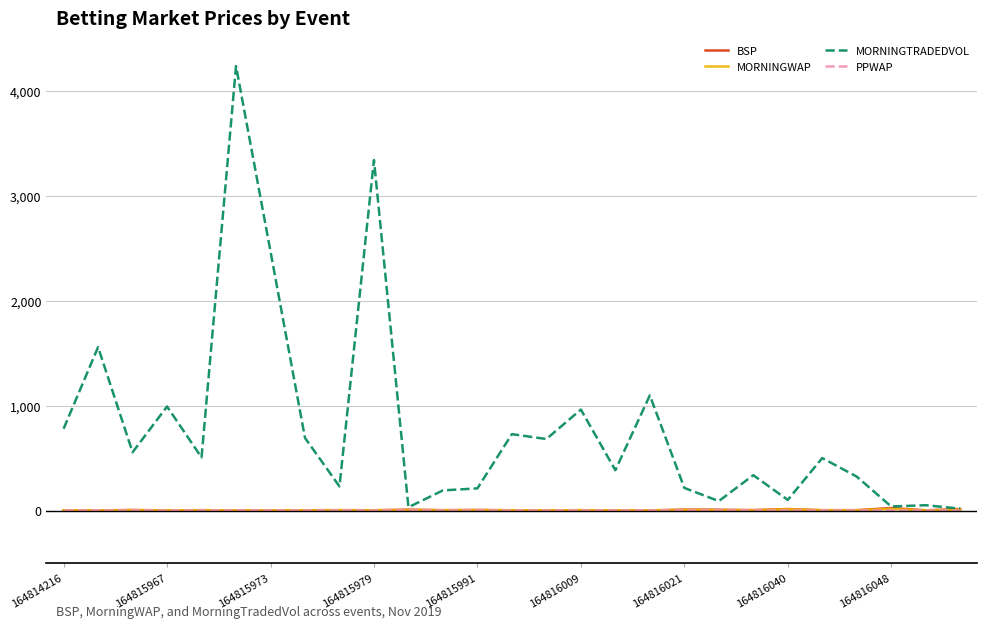

Which series has the largest total across all categories?

MORNINGTRADEDVOL